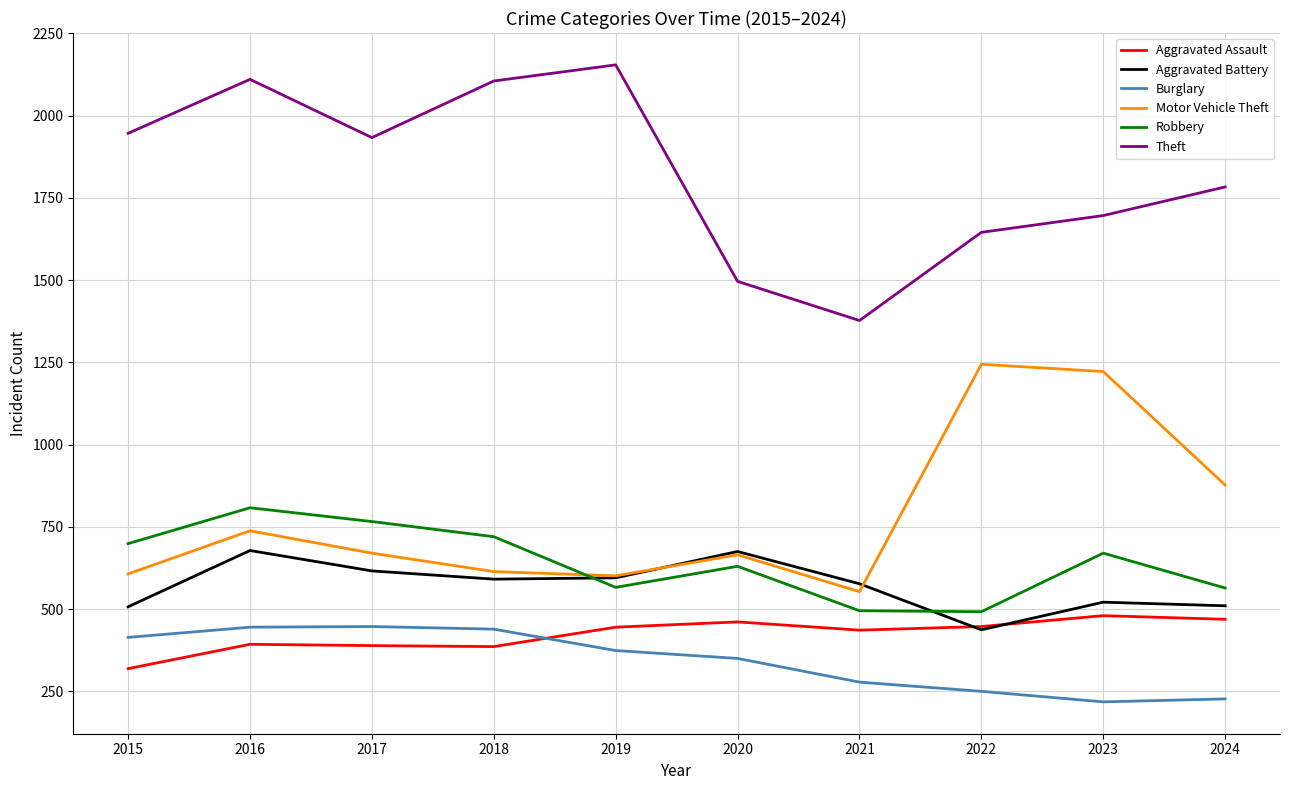

Where is the first local maximum for Aggravated Battery?

2016